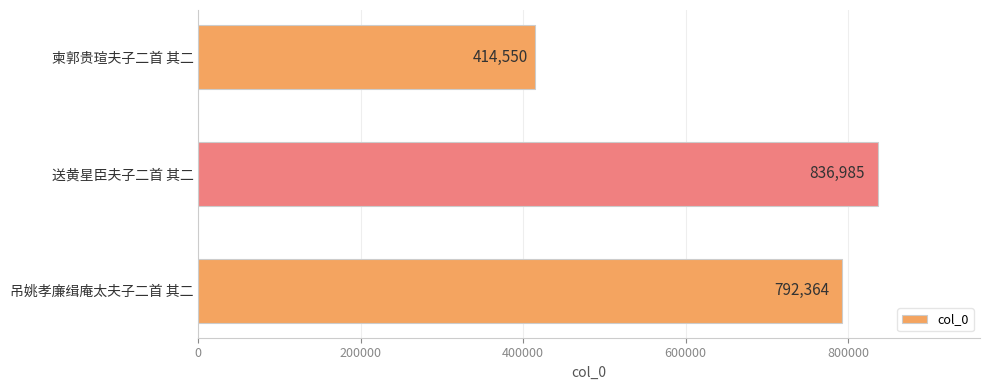

Reading bottom to top, transcribe all the data shown in this chart.

792364	836985	414550